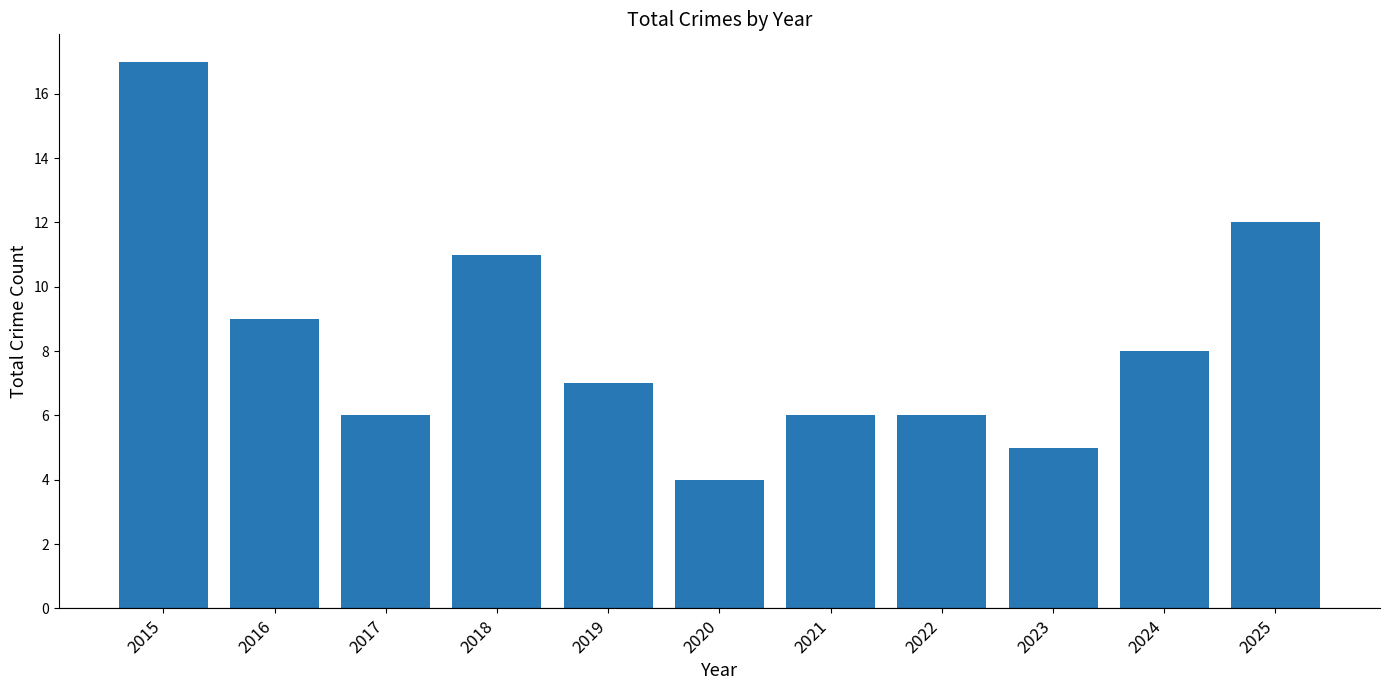

Count the number of data series in this chart.

1